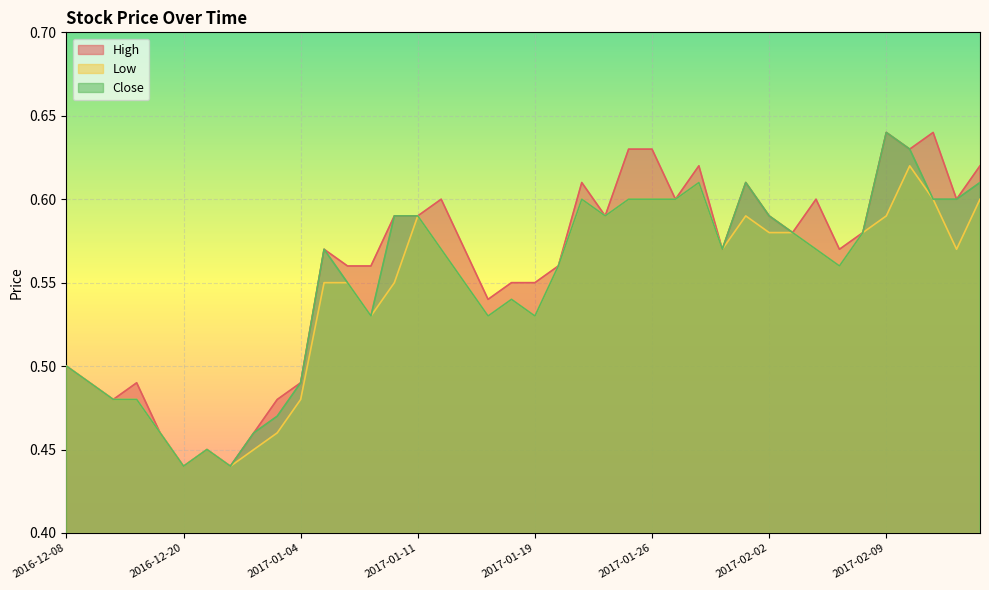

How many lines are shown in the chart?

3